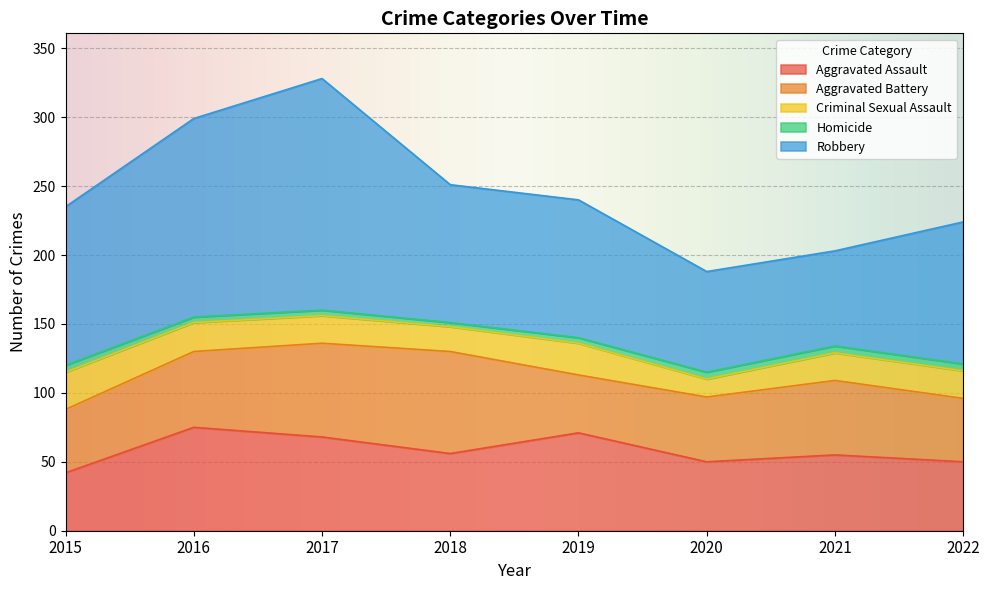

At which category does the chart reach its peak across all series?

2017